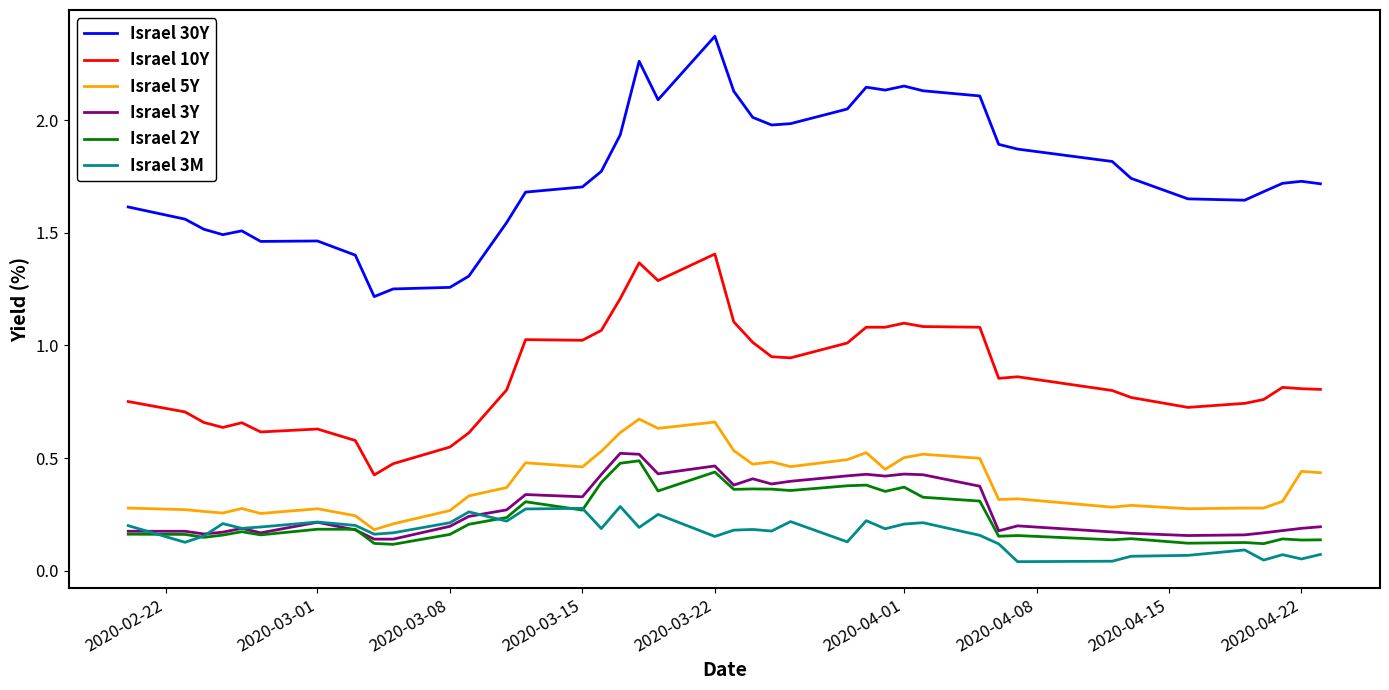

Which series has the largest range (max minus min)?

Israel 30Y